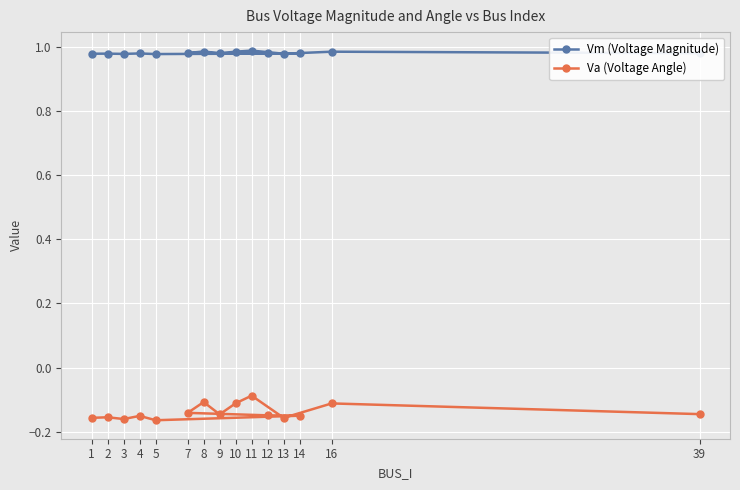

What is the total value across all series at 4?

0.8